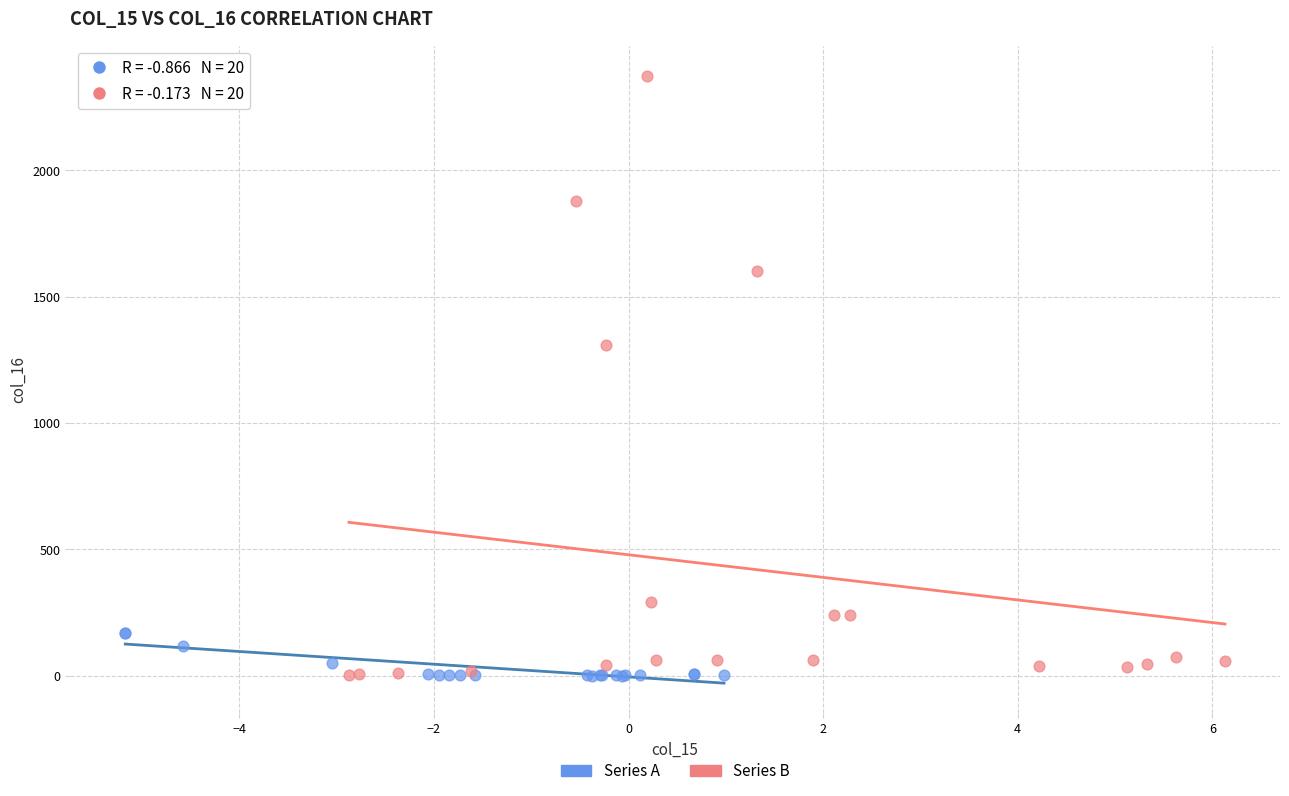

Which series contains the highest Y value?

Series B